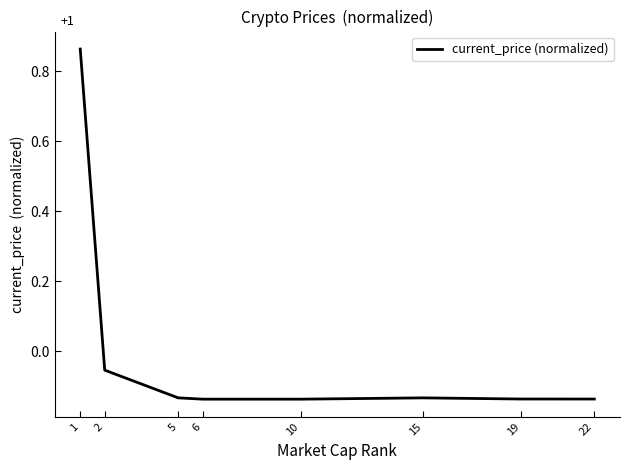

The value at 10 is -0.0. True or false?

False